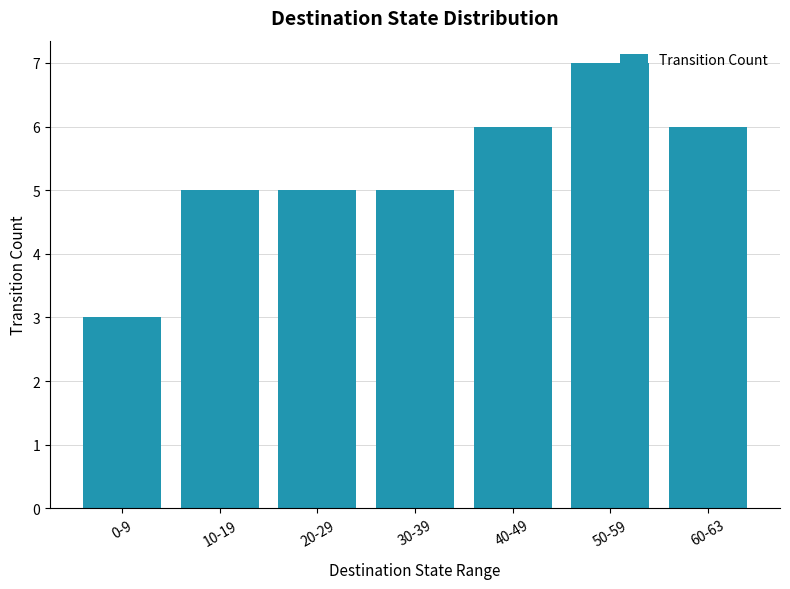

Which has a higher value, 0-9 or 40-49?

40-49